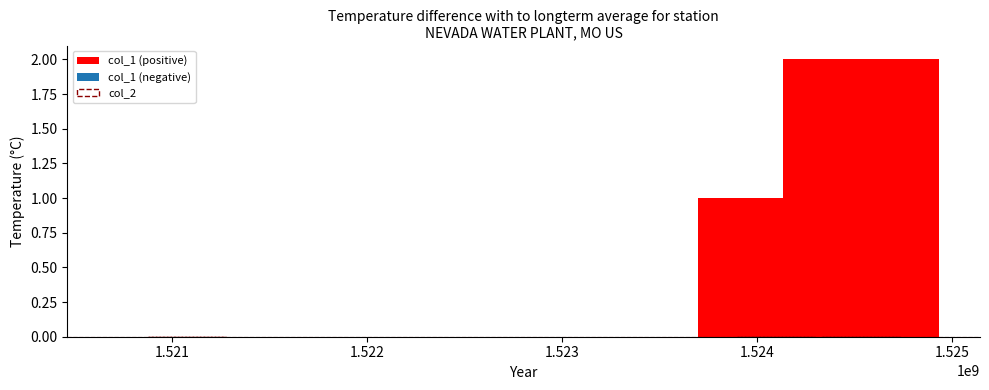

What is the sum of all values?

3